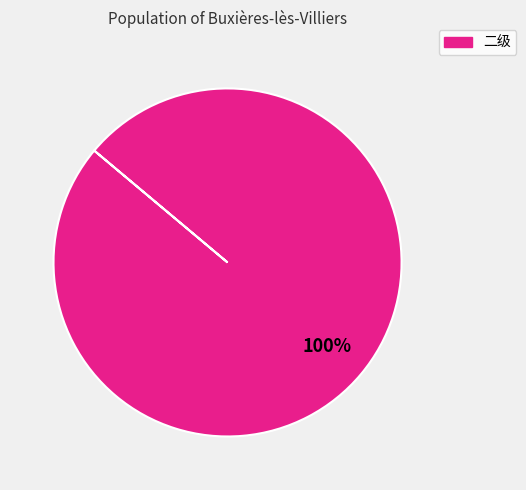

Is there any slice that represents more than half of the pie?

Yes